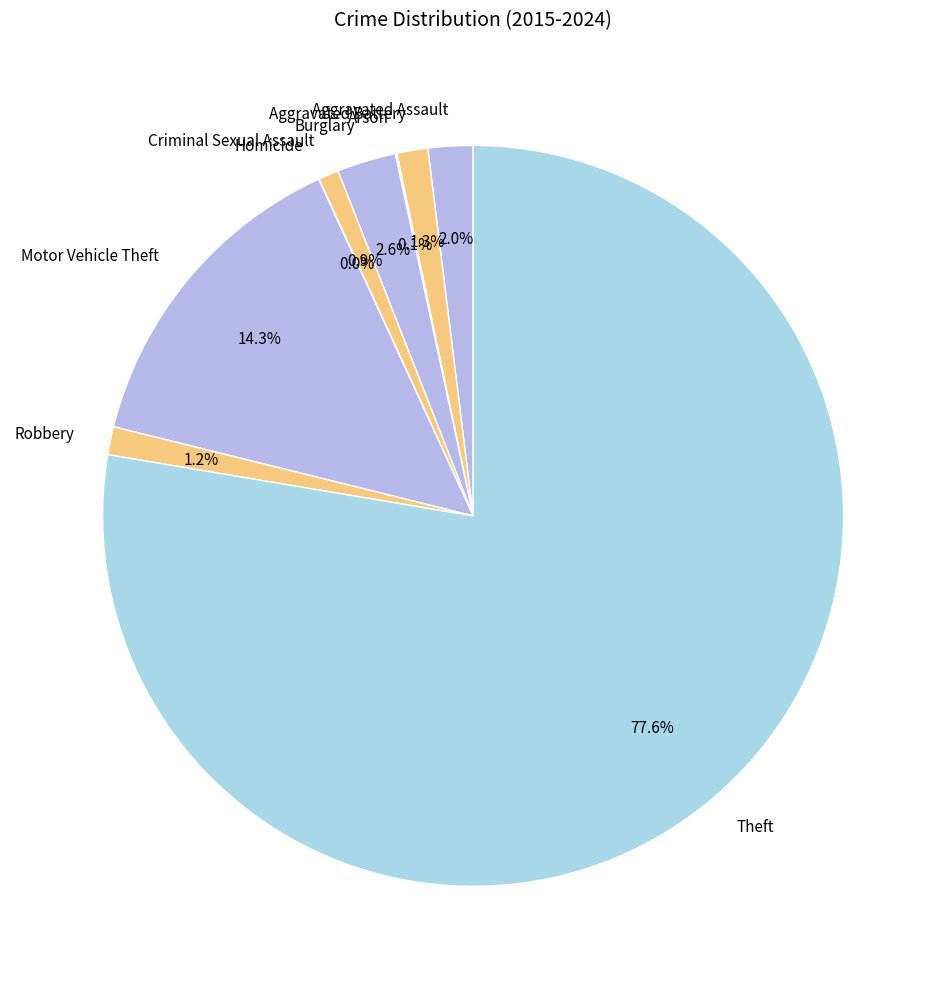

To the nearest percent, what percentage of the pie is Robbery?

1%